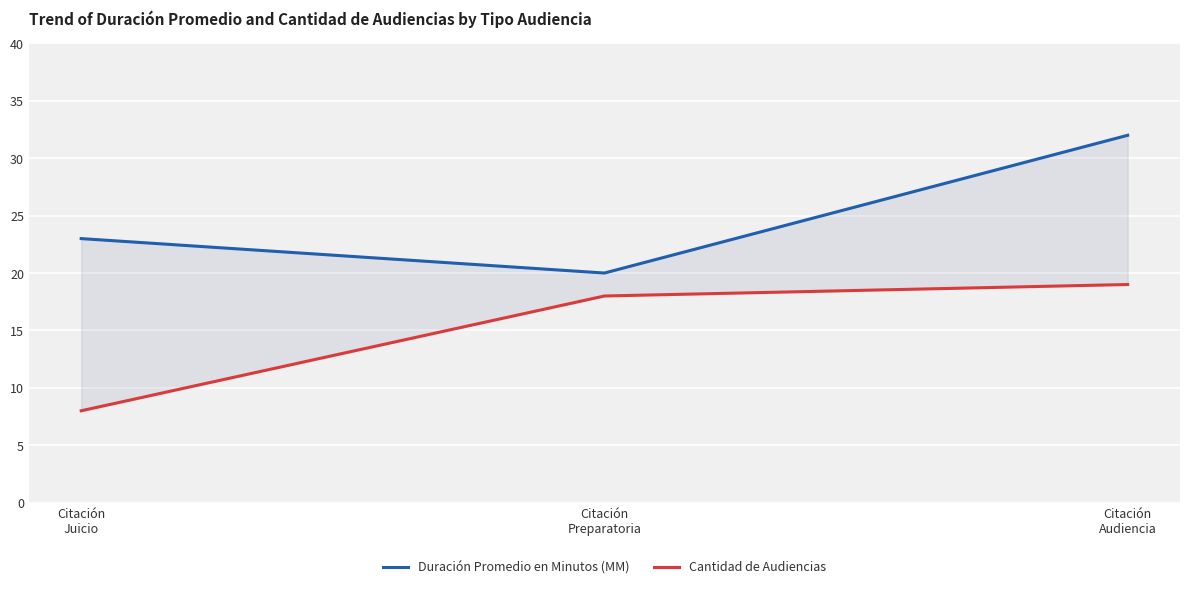

Does the chart display data point markers on the line(s)?

No